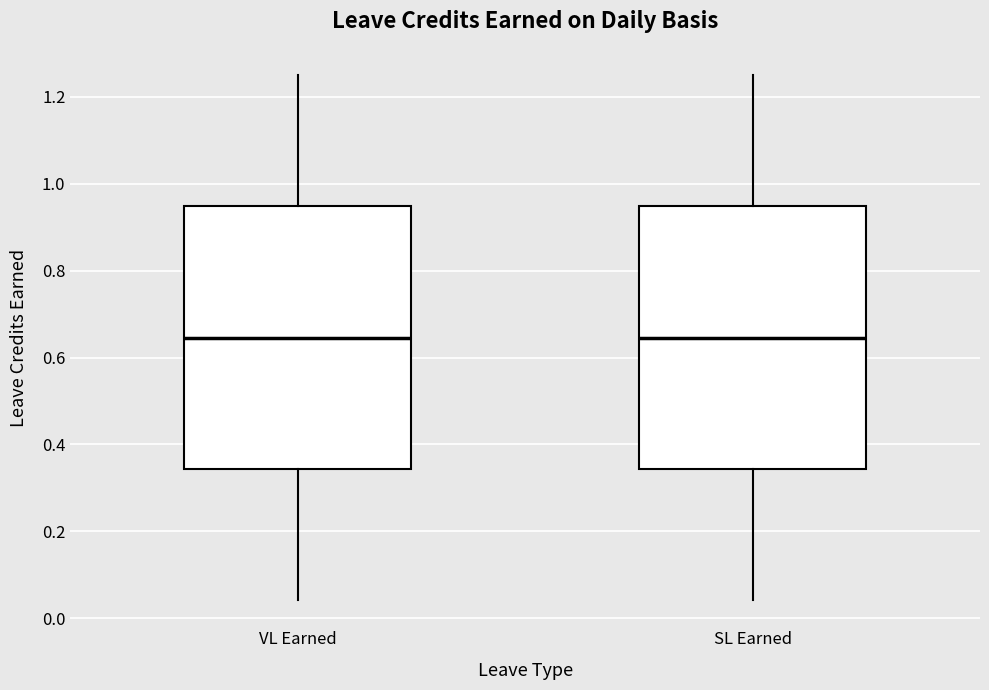

Reading left to right, transcribe this box plot: for each box, give where its median line is, the range the box spans, and where its two whiskers end, as read against the y-axis. The values are not printed on the chart, so give them approximately, as read against the axis.

VL Earned: median 0.64, box 0.34 to 0.94, whiskers 0.04 to 1.26
SL Earned: median 0.64, box 0.34 to 0.94, whiskers 0.04 to 1.26